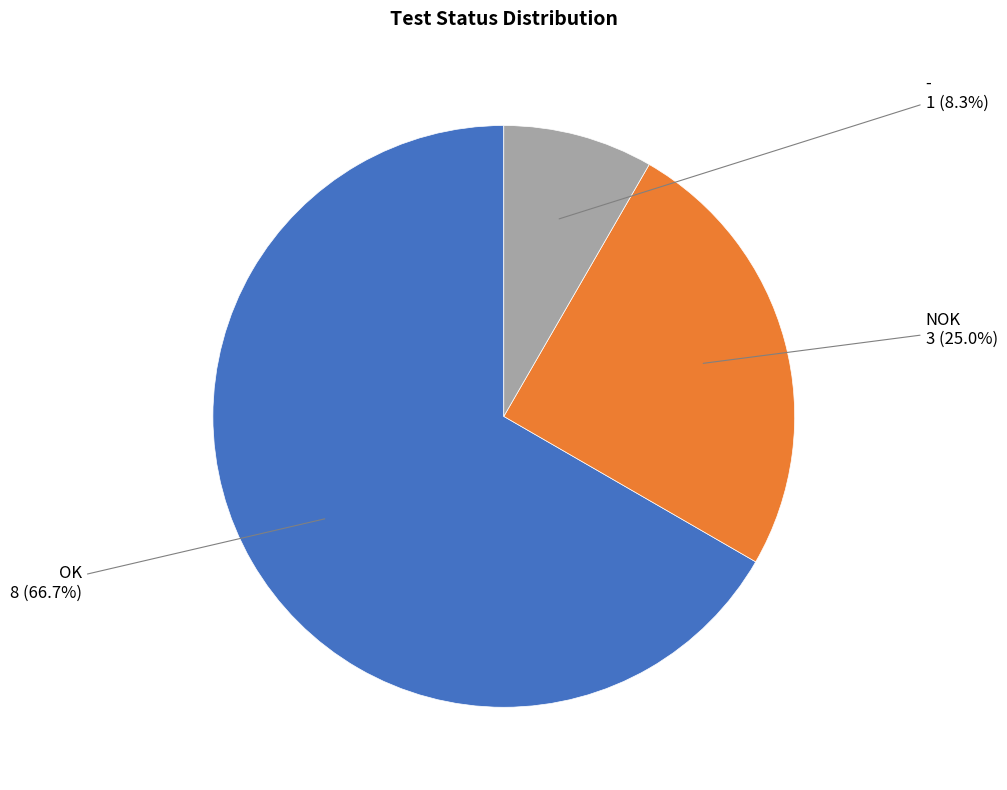

To the nearest percent, what is the difference between the NOK and - slice percentages?

17%